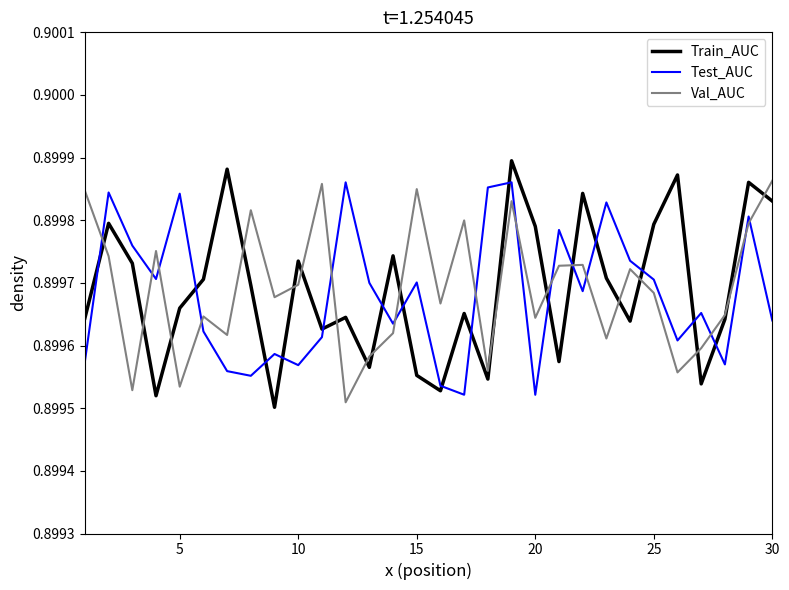

True or false: Test_AUC and Val_AUC cross at least once.

True